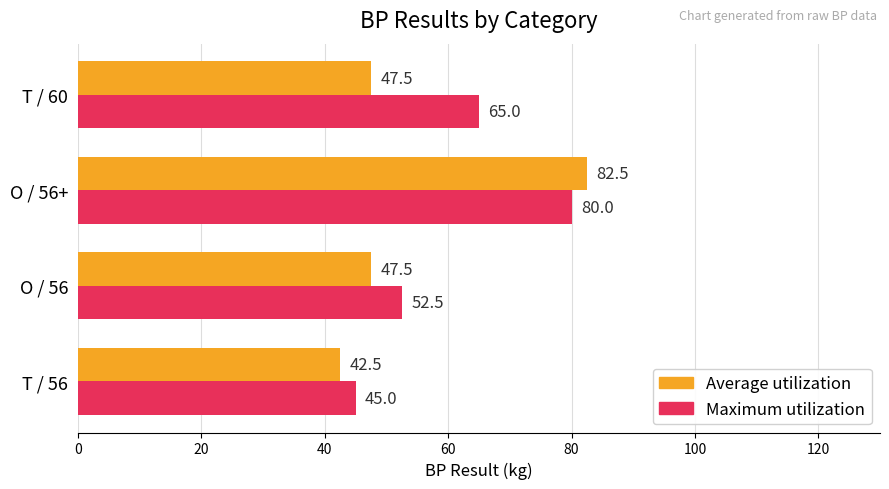

The value of Average utilization at O / 56 is 73.2. True or false?

False